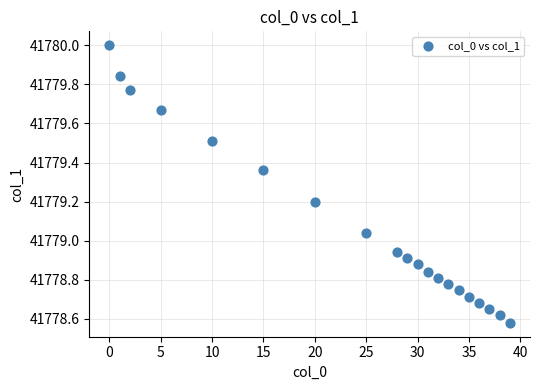

What is the range of Y values (max minus min)?

1.4